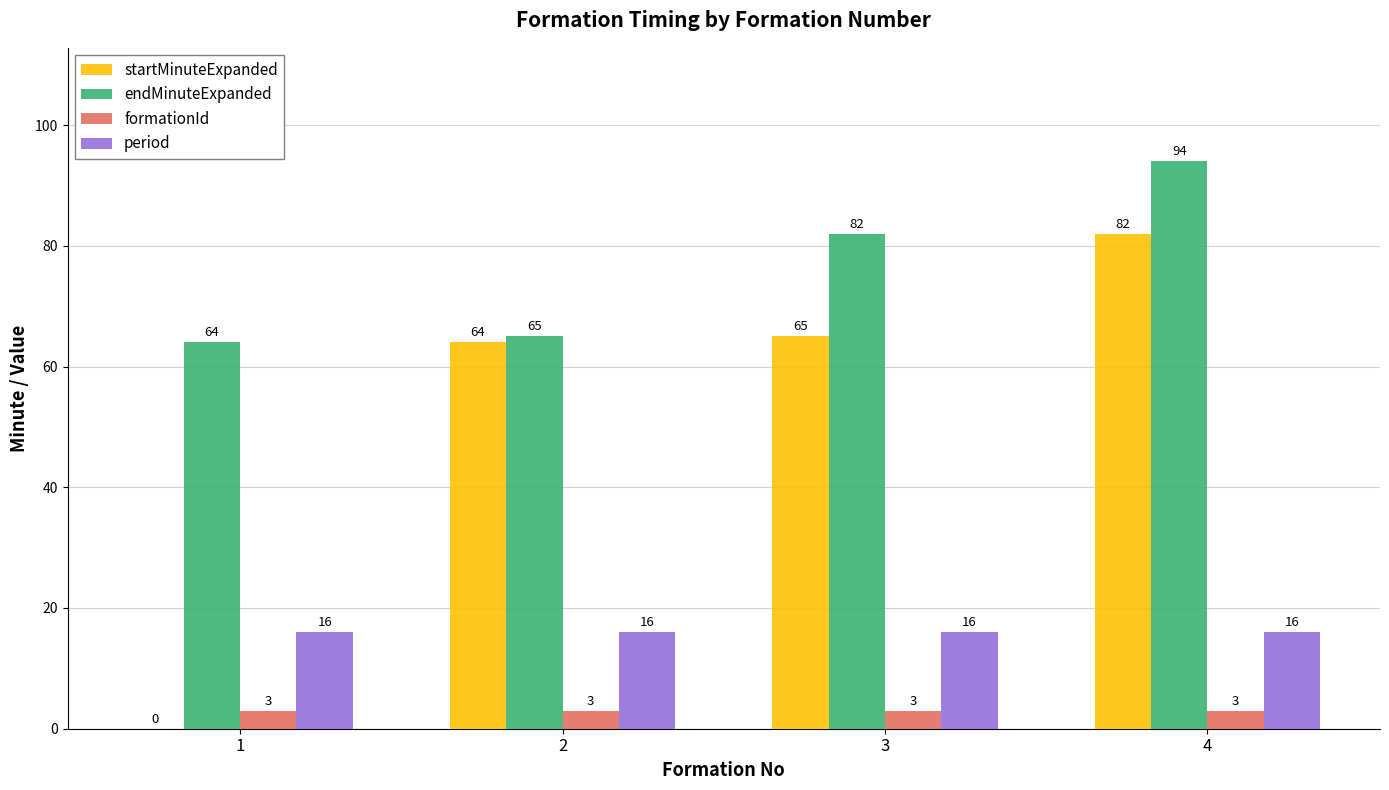

What is the maximum value shown in the chart?

94